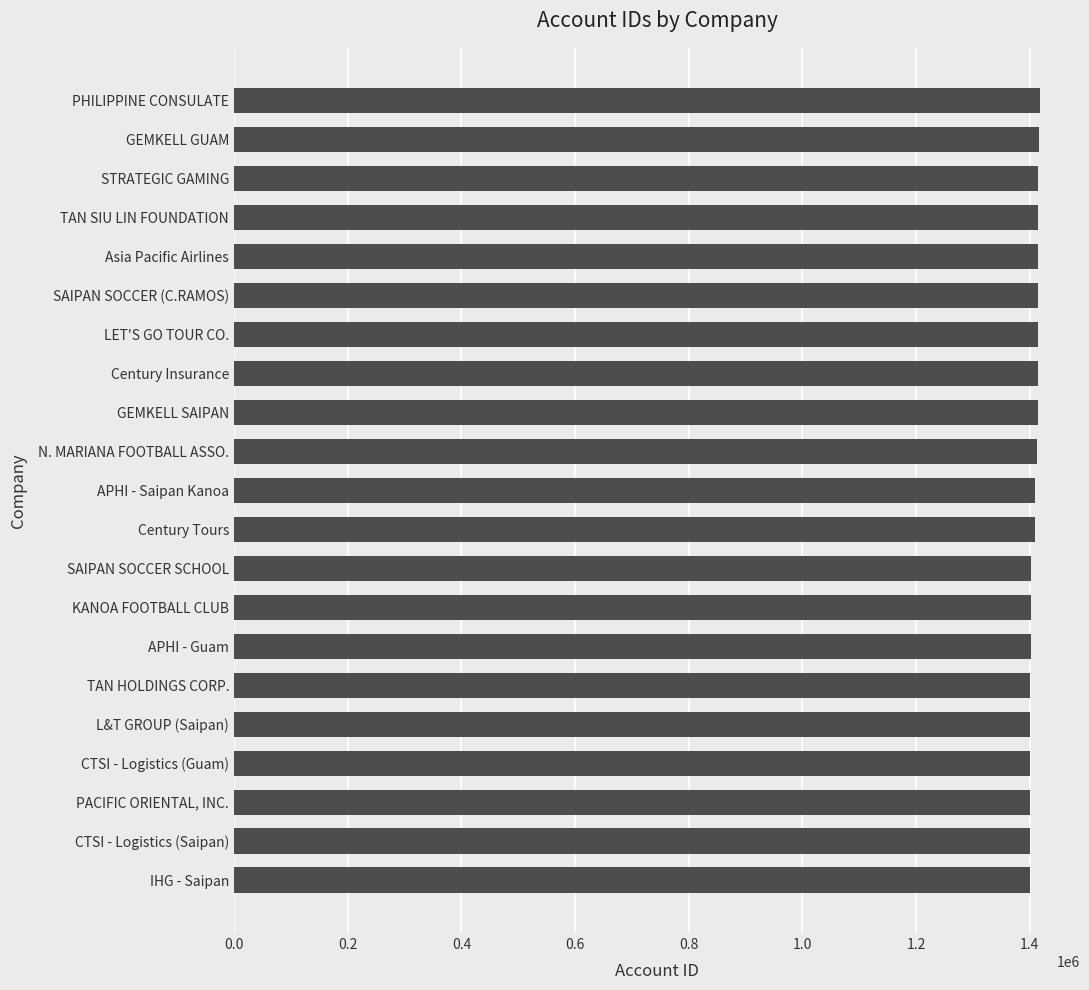

The chart shows a value of 1401179 at CTSI - Logistics (Saipan). True or false?

True